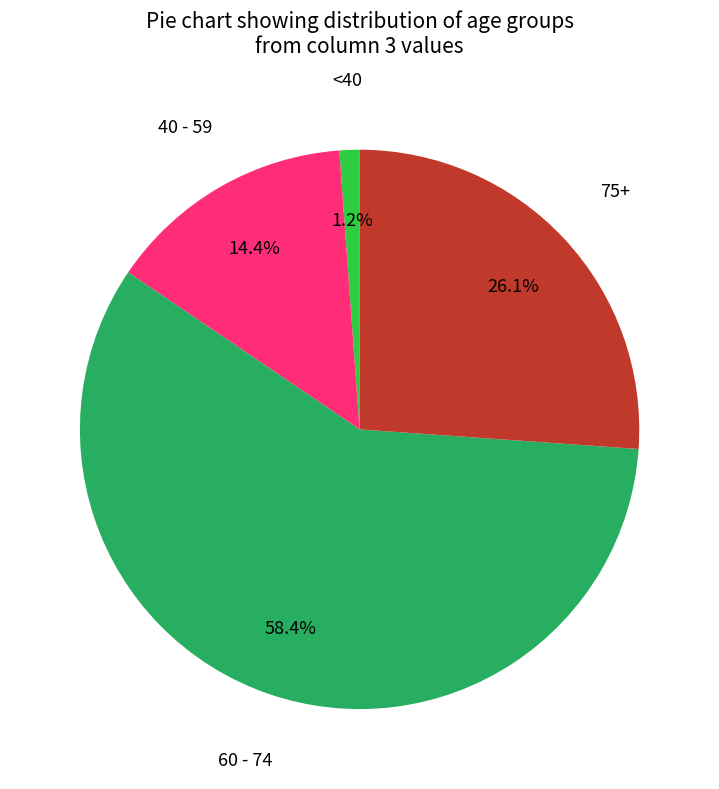

Is there a majority slice in this chart?

Yes